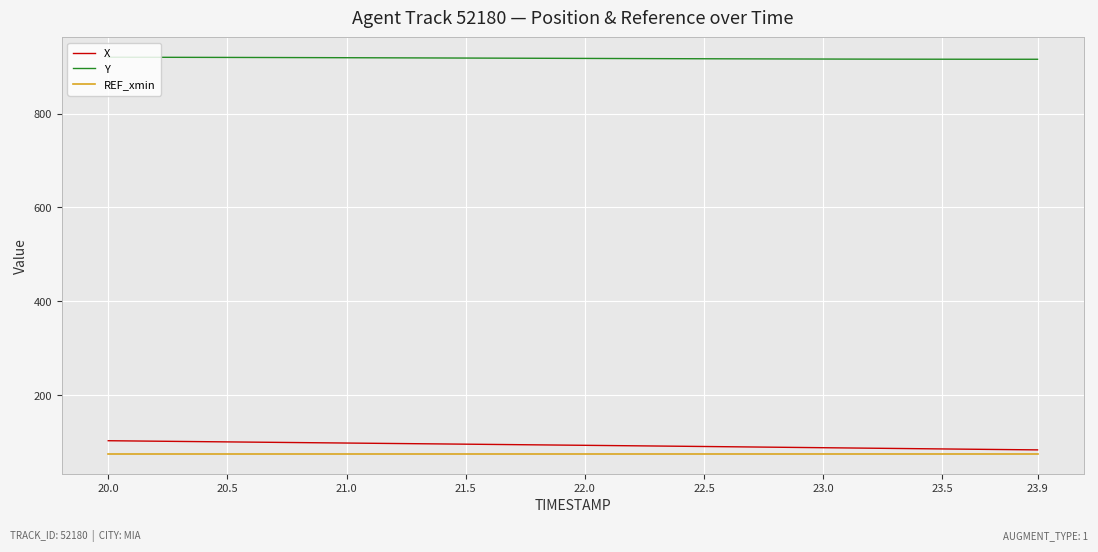

What are all the series names shown in the legend?

X, Y, REF_xmin